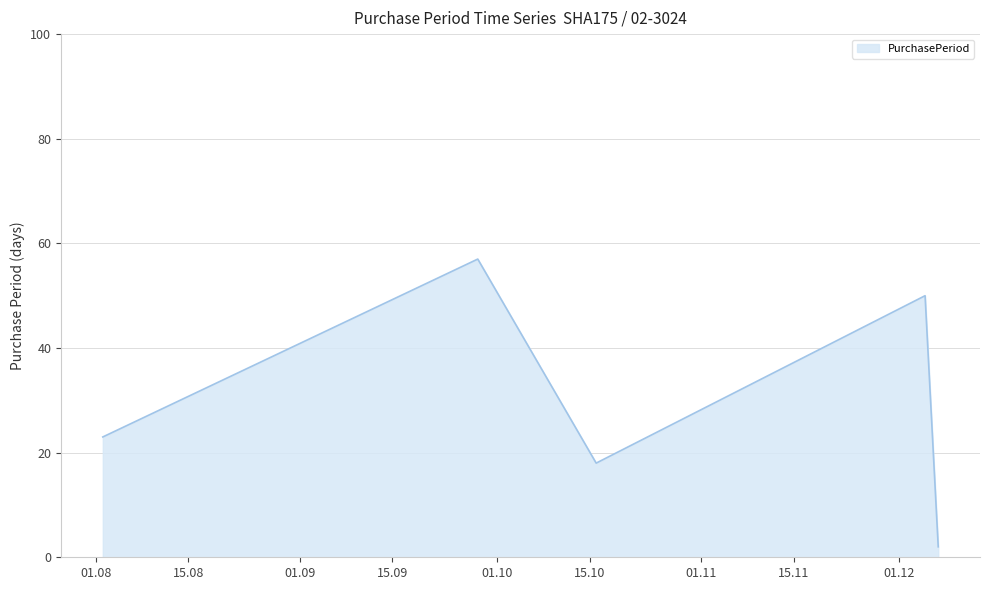

What is the sum of all values?

150